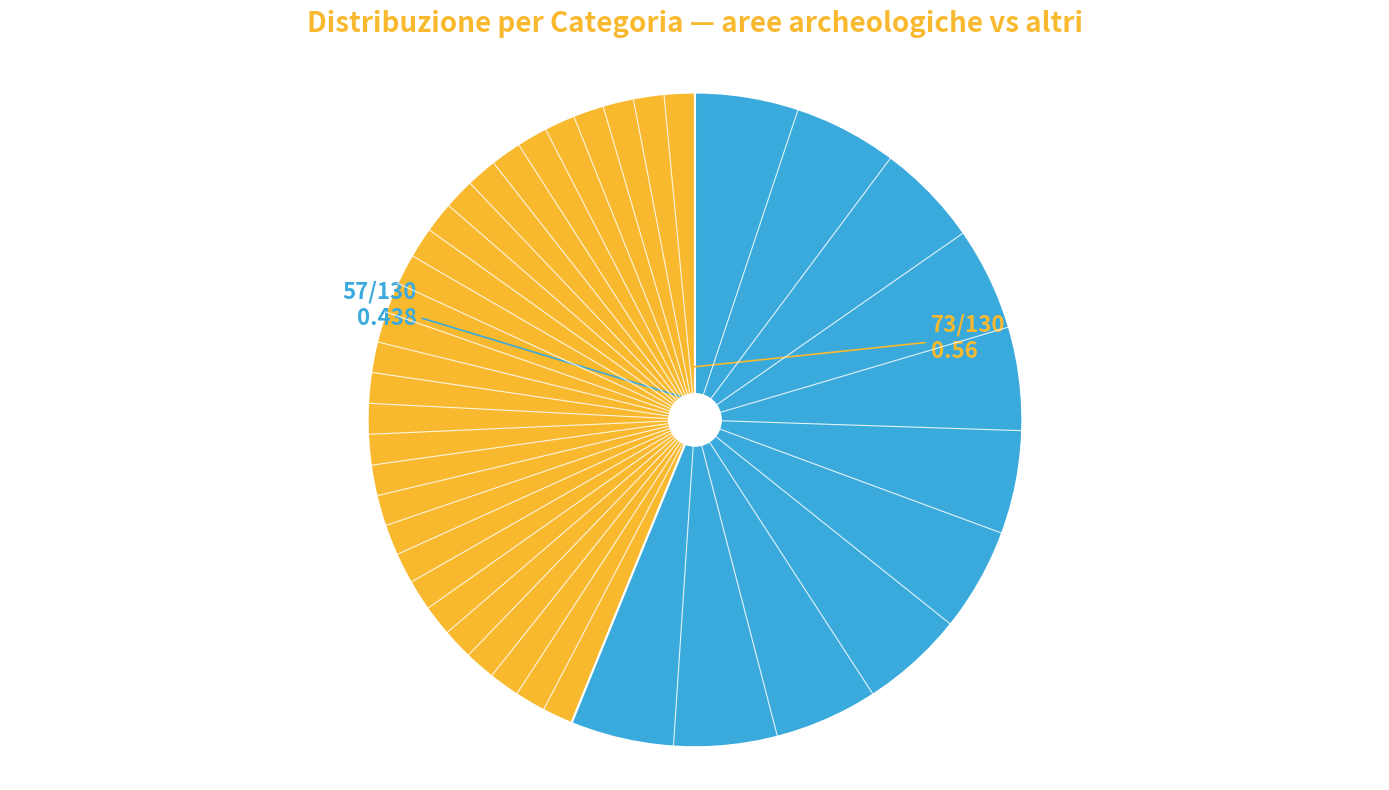

Is there a majority slice in this chart?

Yes